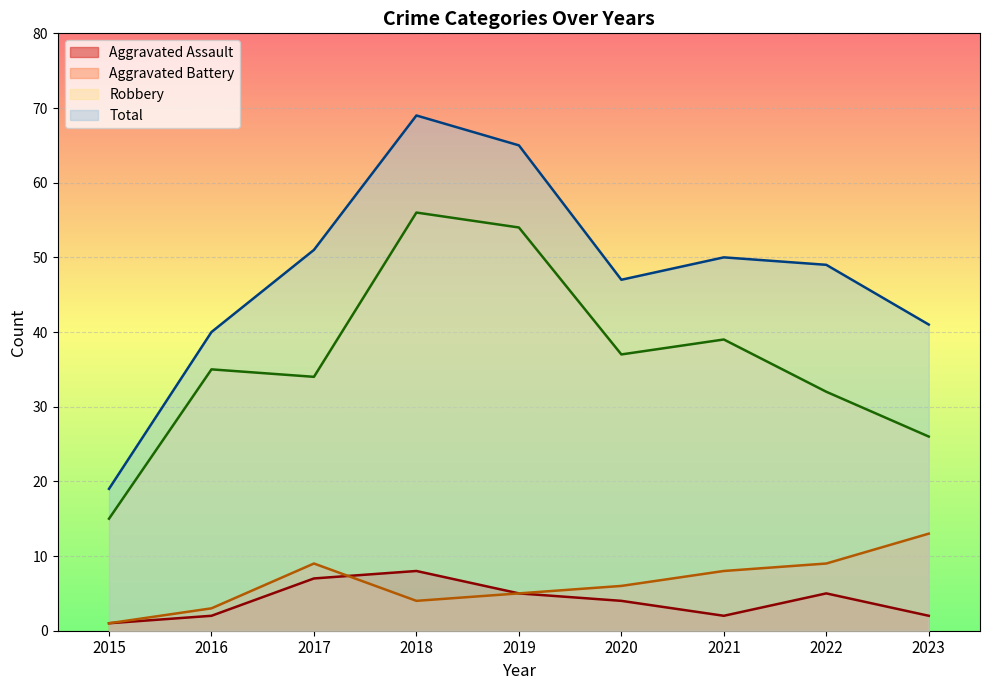

What is the minimum value for Robbery?

15